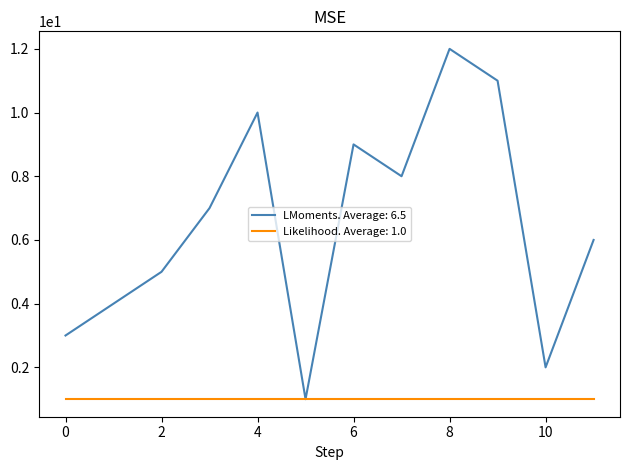

Rank the series by their average value, from highest to lowest.

LMoments. Average: 6.5, Likelihood. Average: 1.0